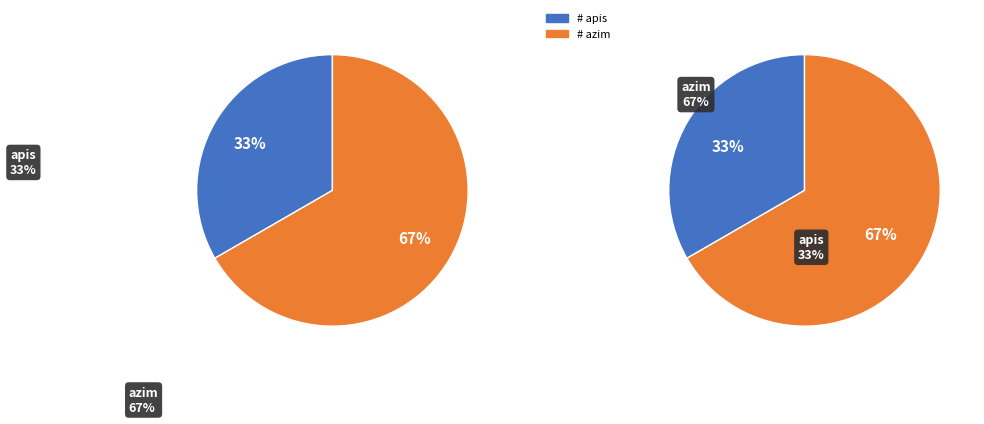

How many segments does this pie chart have?

2